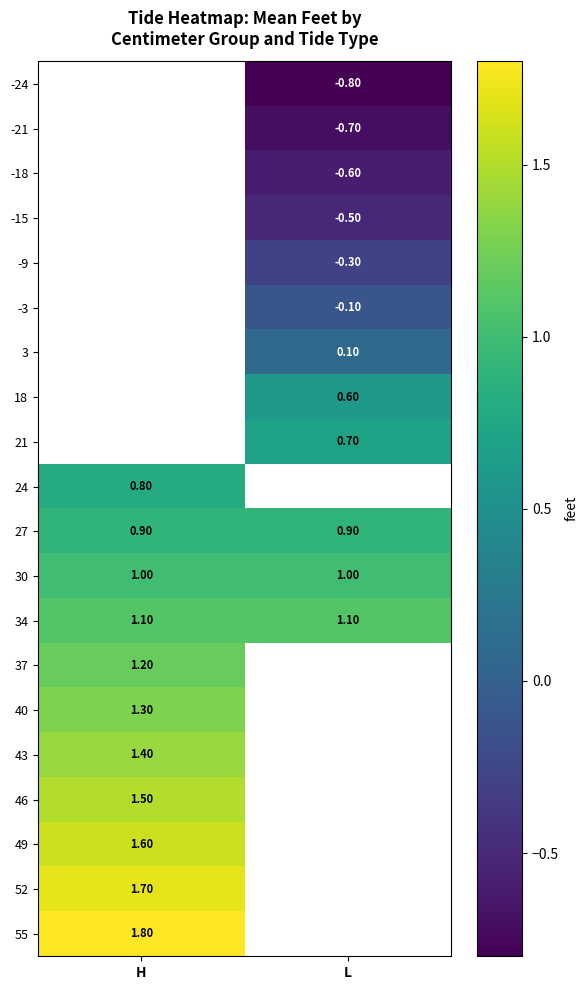

Is the value of -18 at L greater than the value of 55 at H?

No